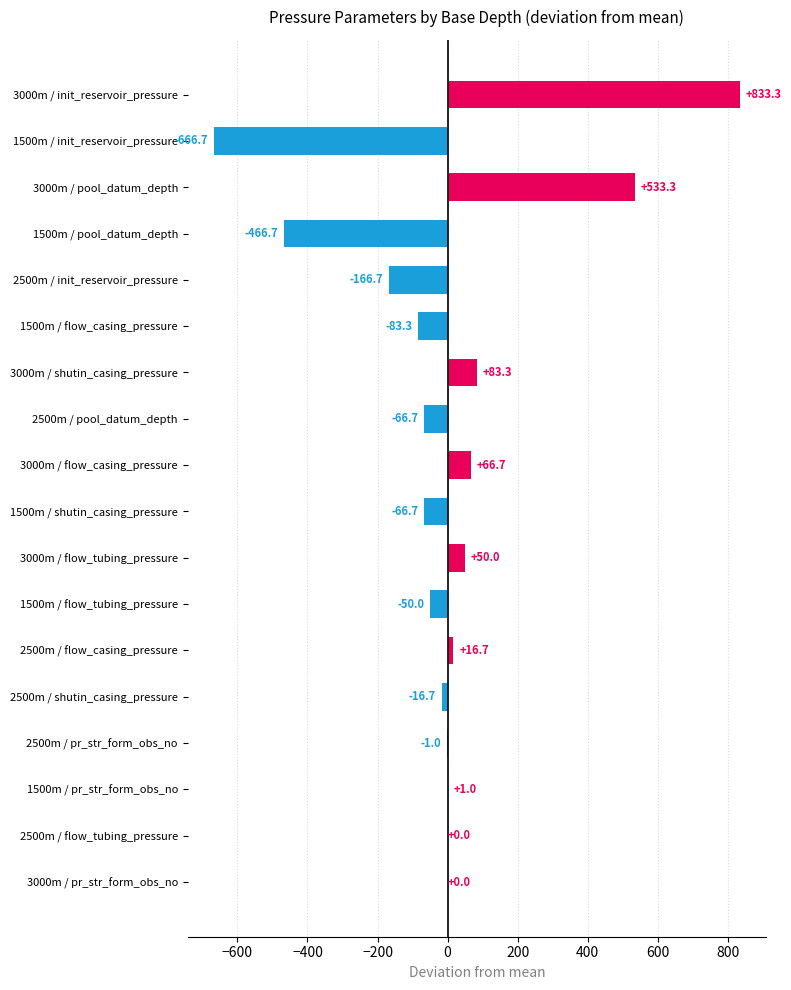

What is the lowest value of the flow_tubing_pressure series?

-50.0